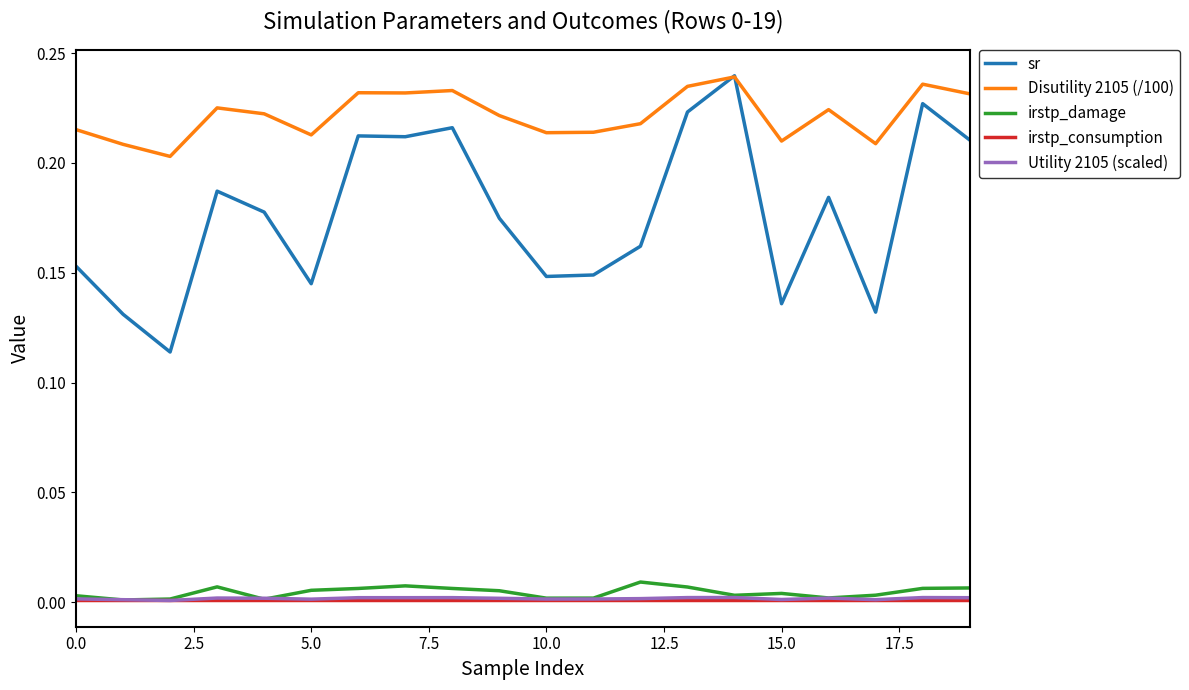

True or false: Utility 2105 (scaled) and Disutility 2105 (/100) intersect in this chart.

False